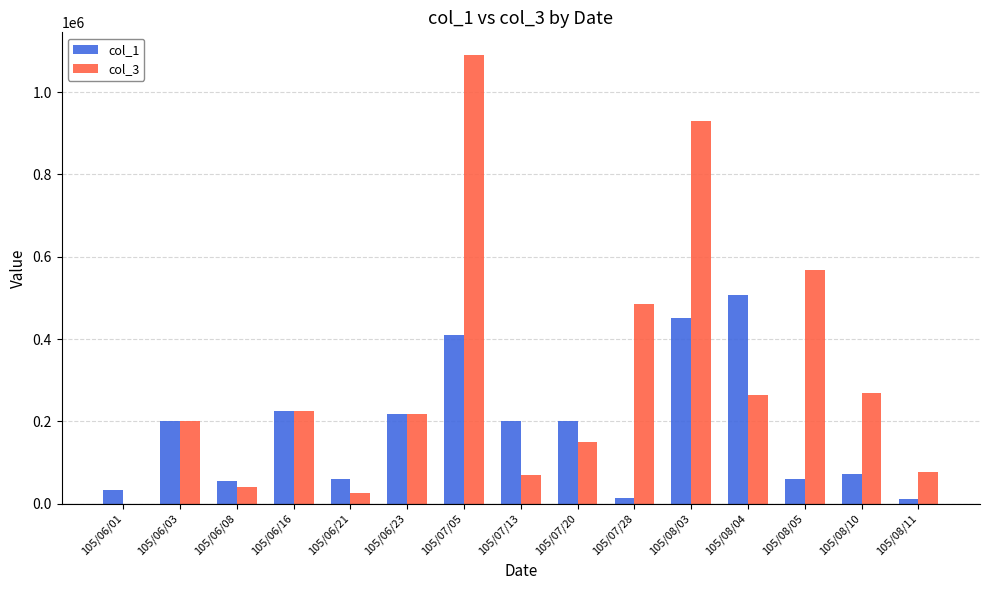

At which category is the sum across all series the highest?

105/07/05